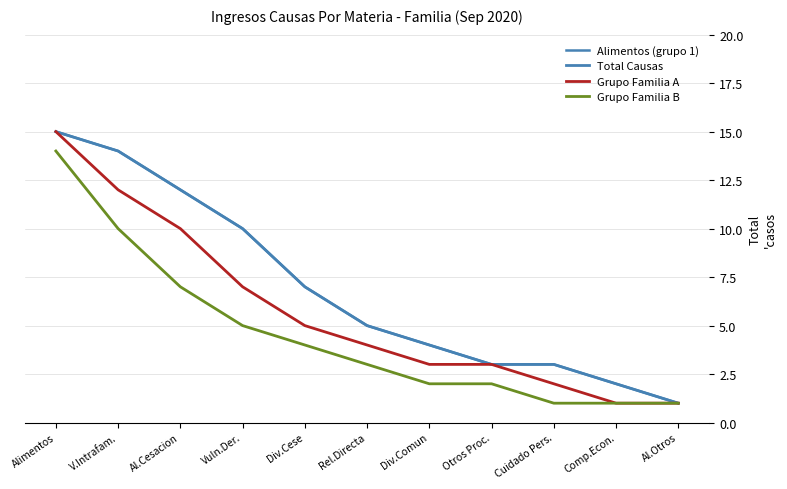

True or false: Alimentos (grupo 1) and Grupo Familia B intersect in this chart.

False